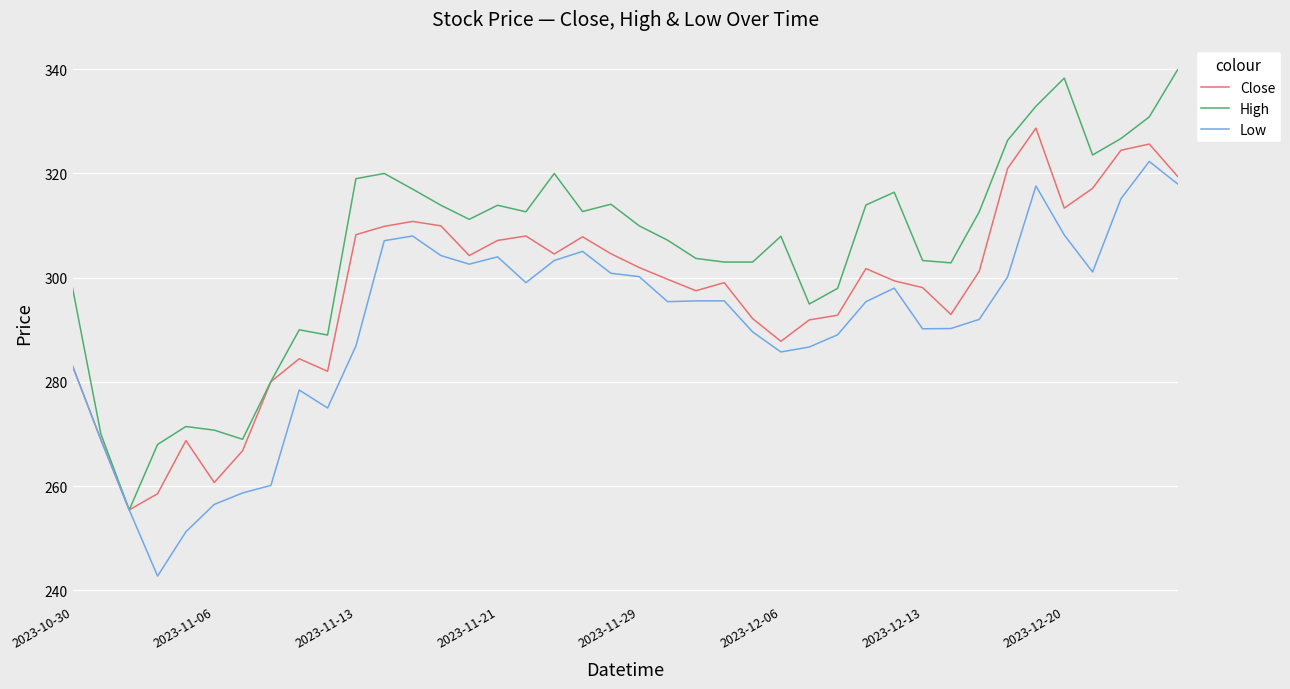

At how many categories does at least one series exceed 273?

34